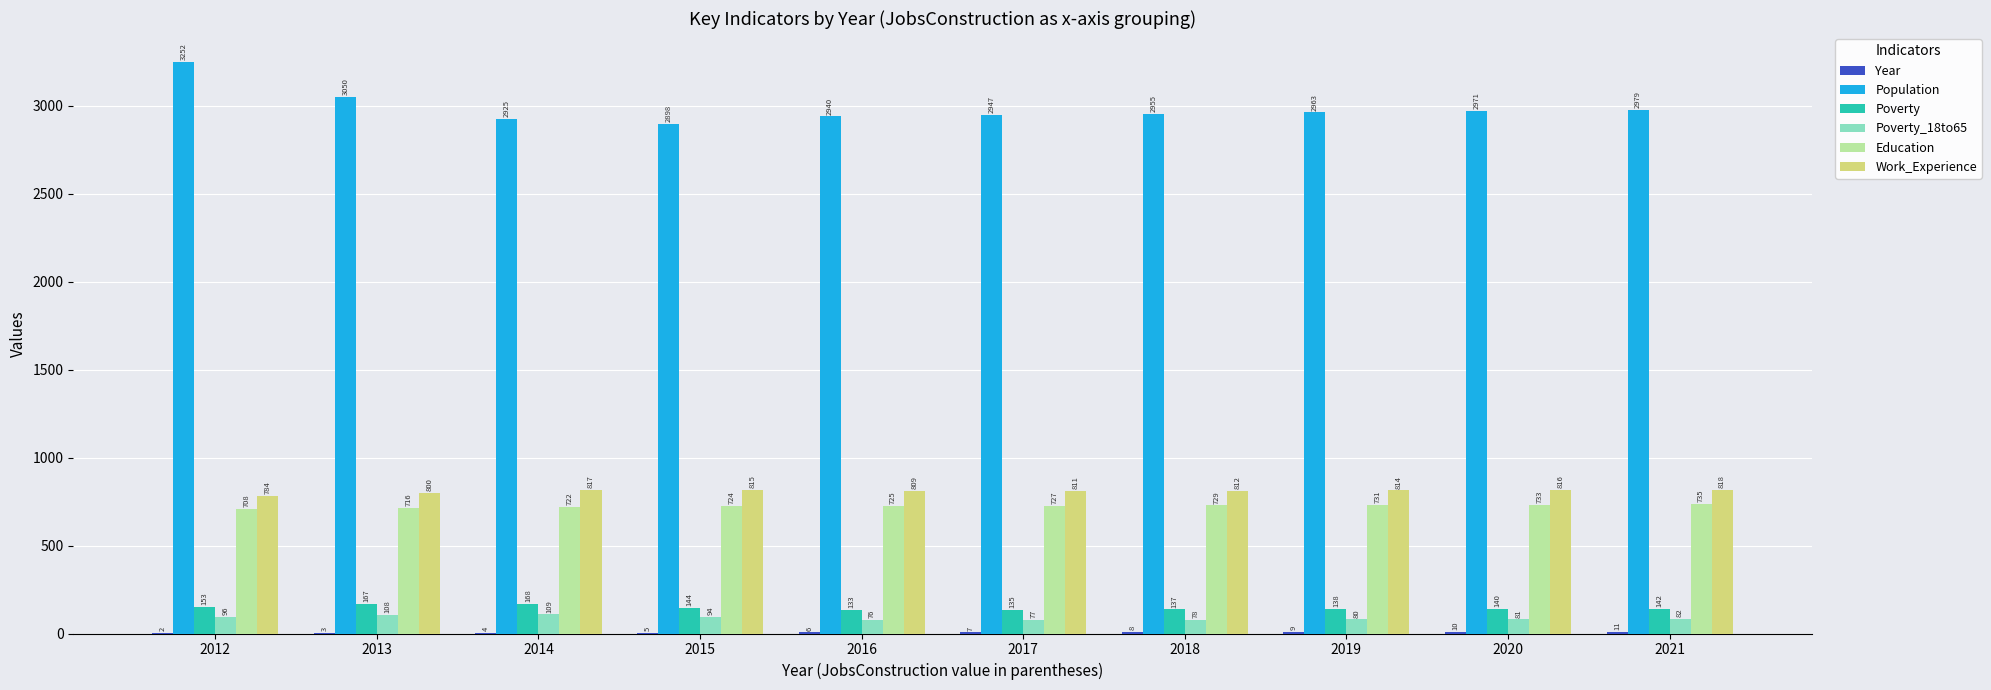

Which category has the highest value across all series?

2012